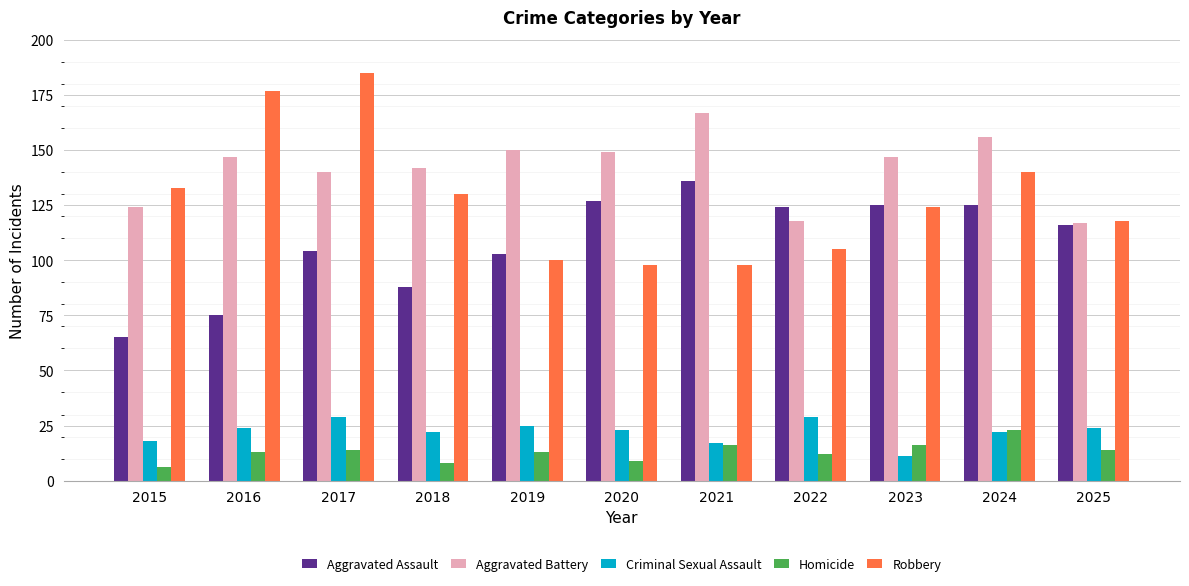

Between 2015 and 2017, which series saw the biggest shift?

Robbery